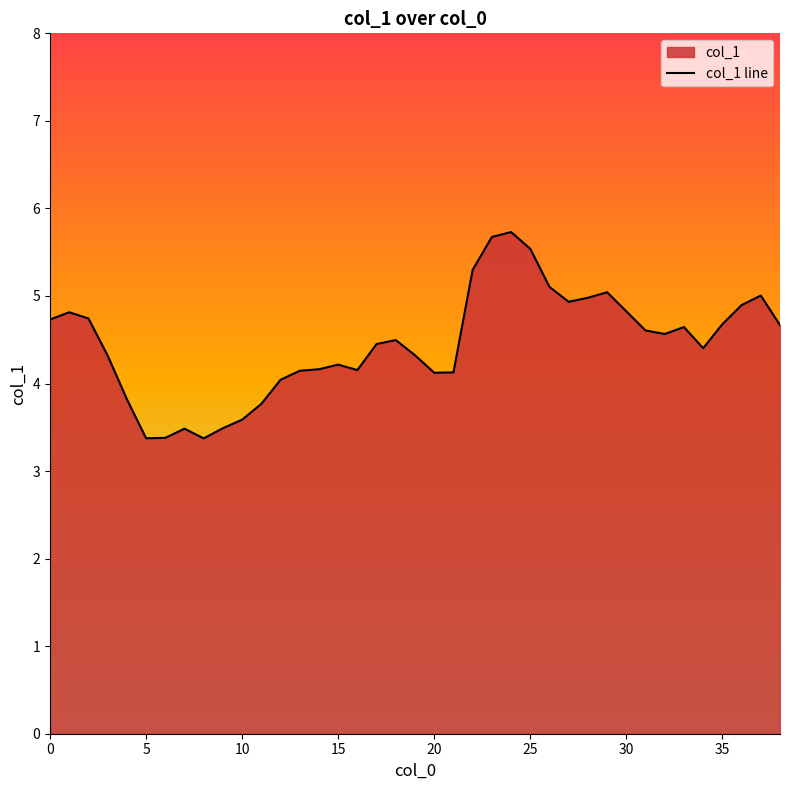

What is the difference between the maximum and minimum values?

2.4